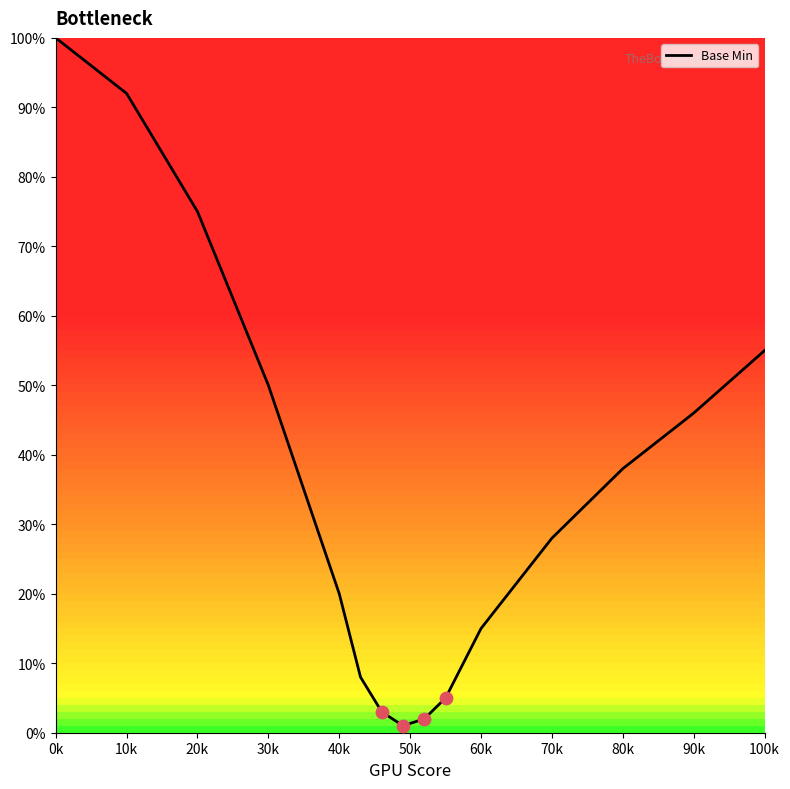

What is the difference between the maximum and minimum values?

99